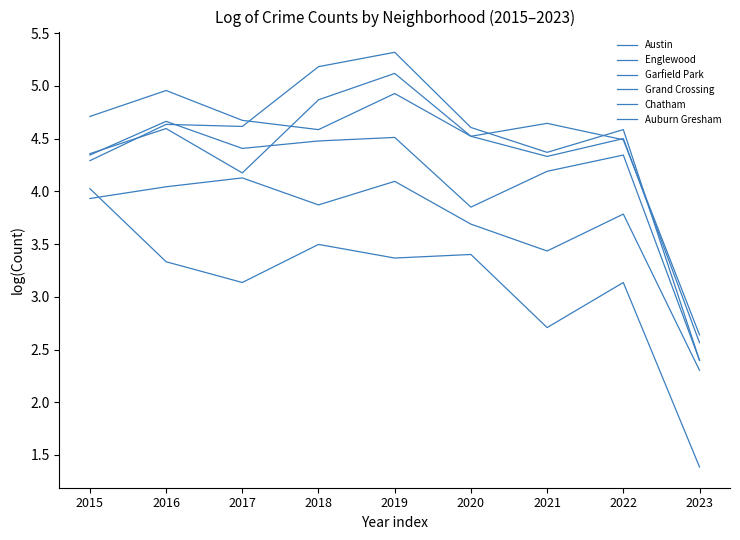

How many lines are shown in the chart?

6